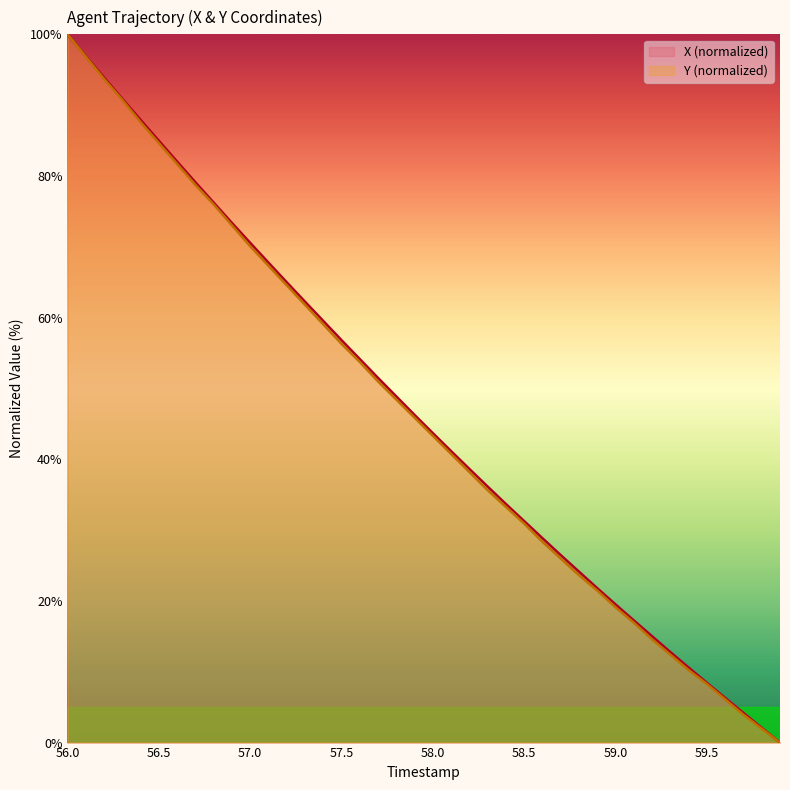

What is the total value across all series at 56.5?

169.6